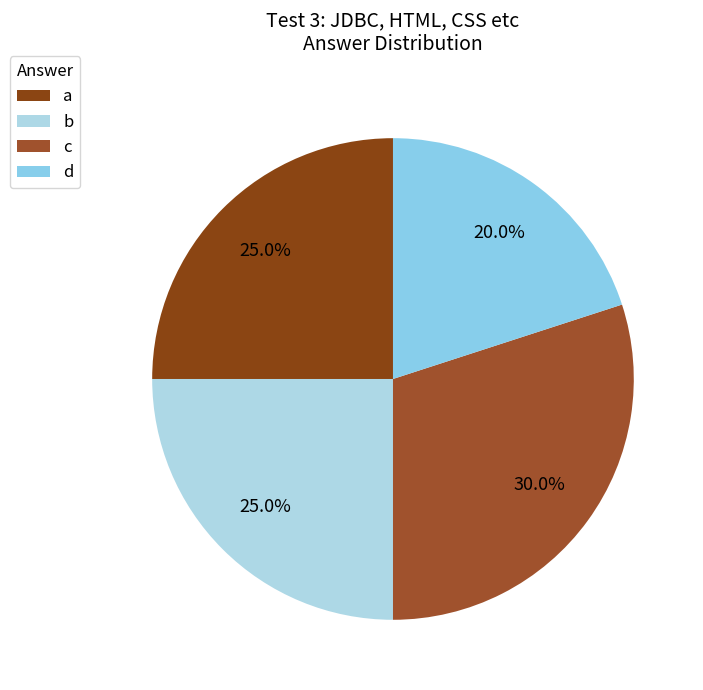

To the nearest percent, what percentage of the pie is d?

20%